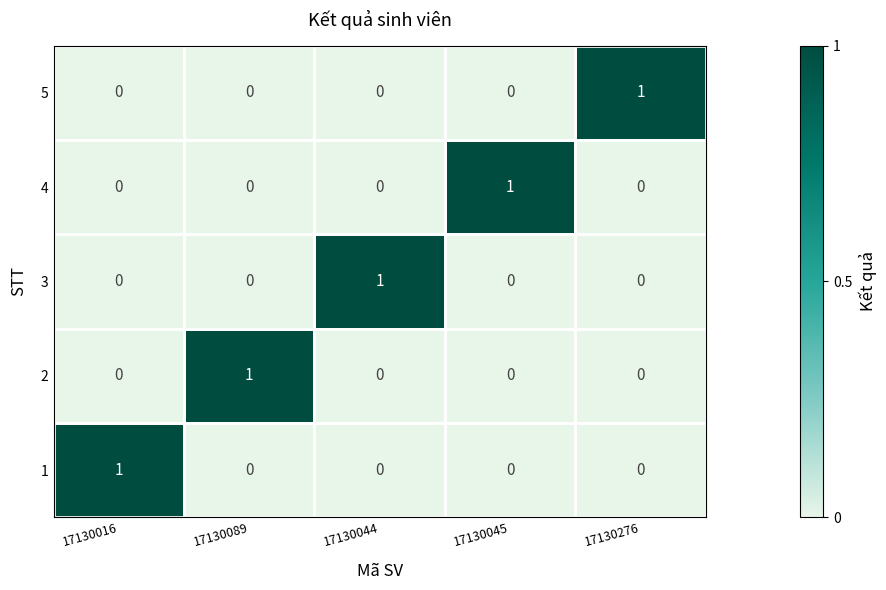

How many 1 values are between 0 and 1?

5